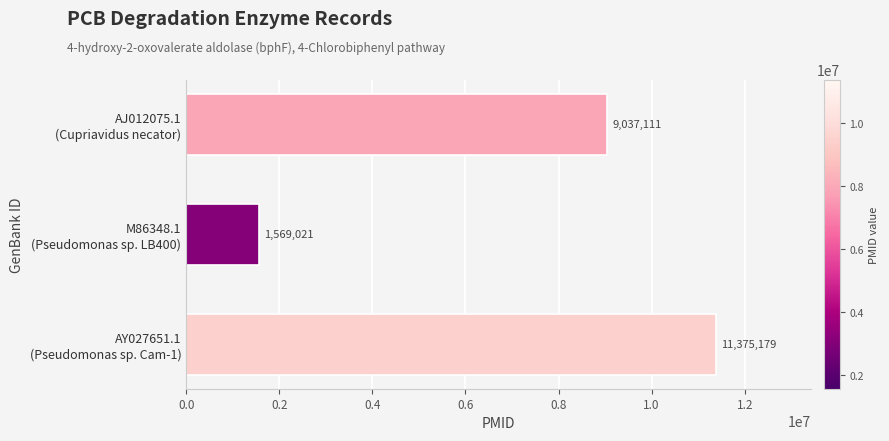

Which label corresponds to the smallest value in the chart?

M86348.1
(Pseudomonas sp. LB400)